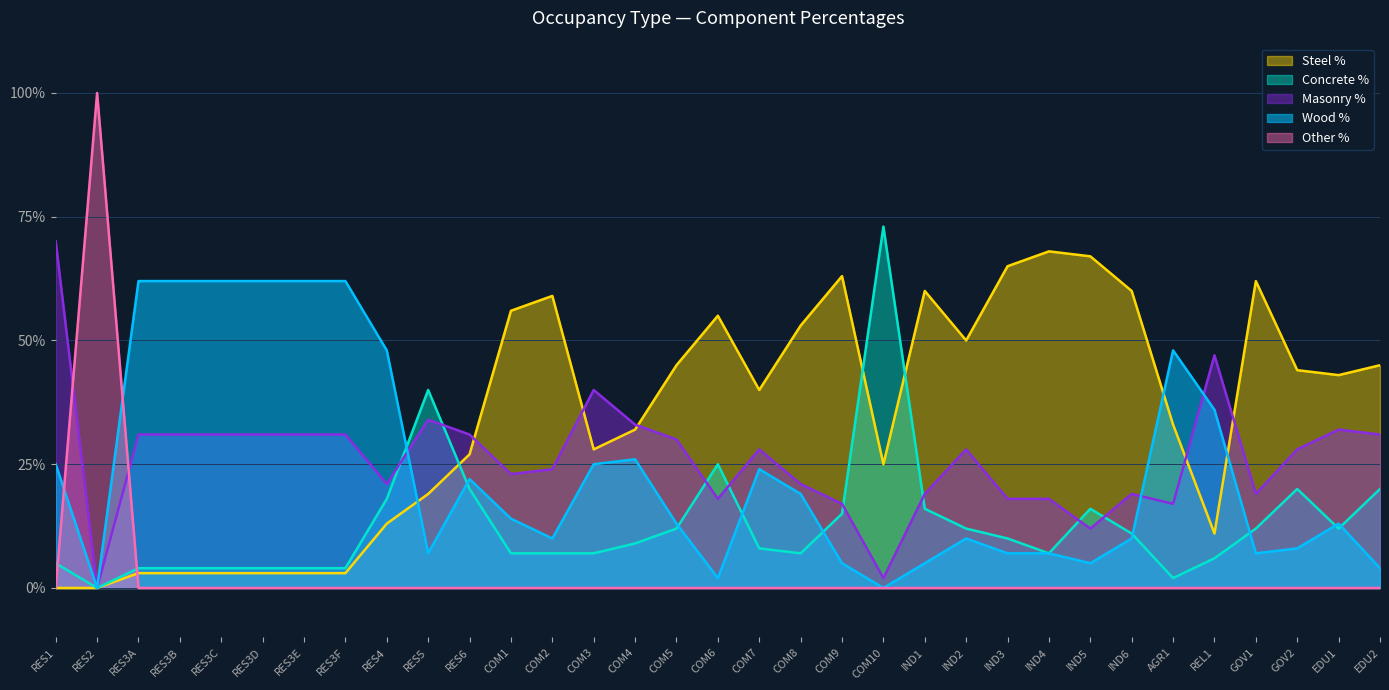

What is the label of the 14th point from the right?

COM9